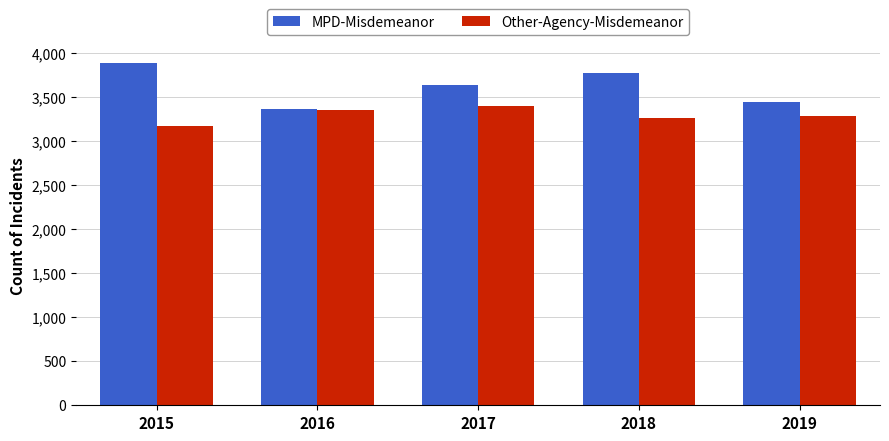

What is the highest value of the MPD-Misdemeanor series?

3887